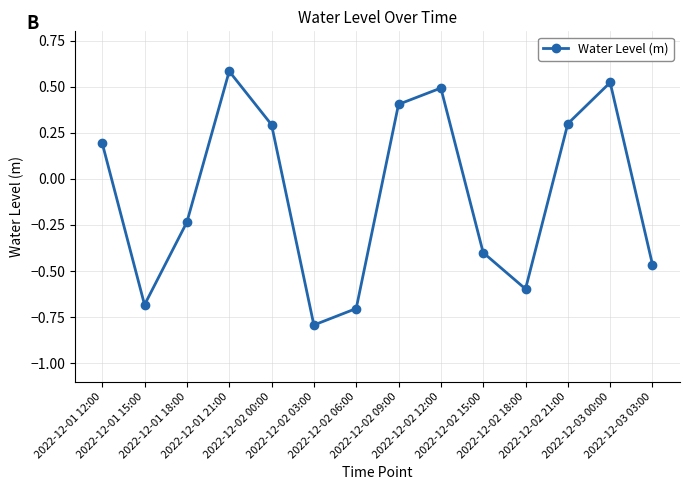

What is the value of the 1st point from the left?

0.2